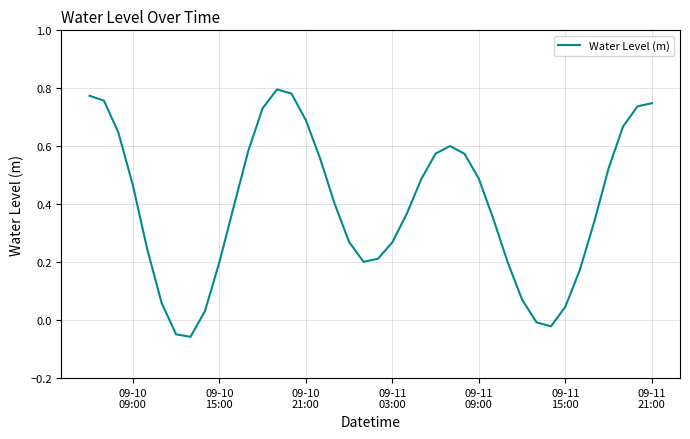

Count the number of values greater than 0.

36